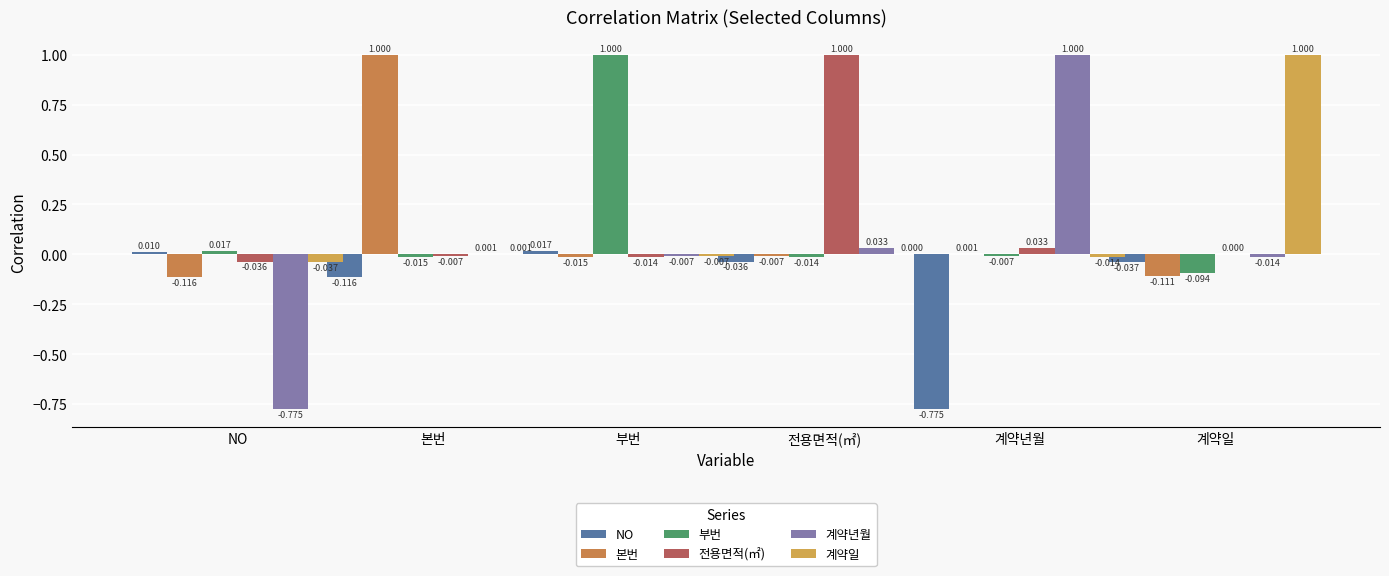

At which label does NO first exceed 0?

NO